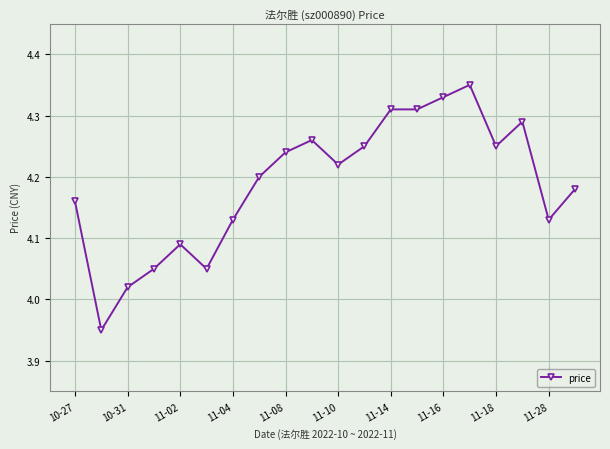

What is the difference between the maximum and minimum values?

0.4